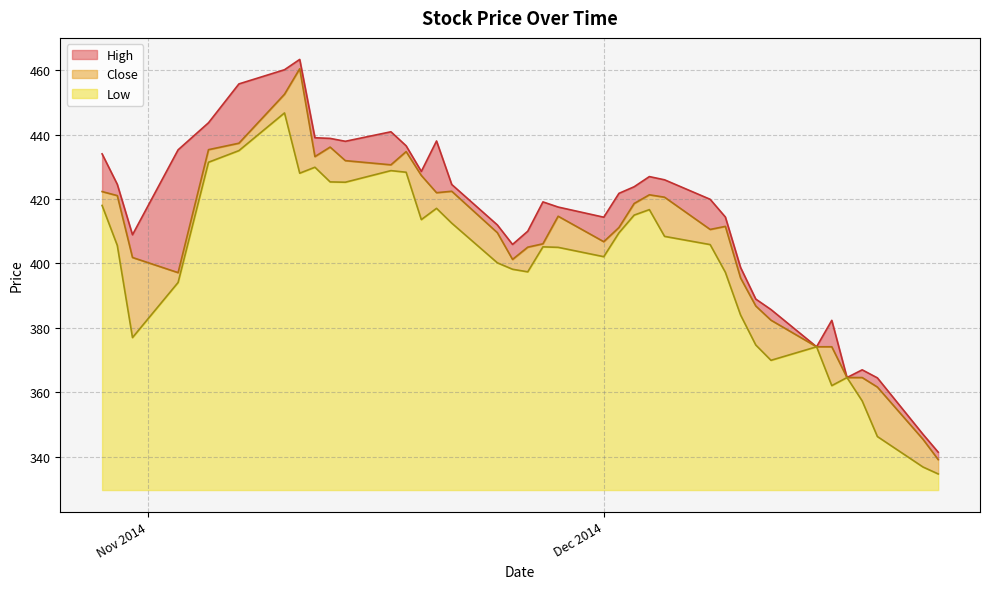

What is the total value across all series at 2014-12-01?

1230.3